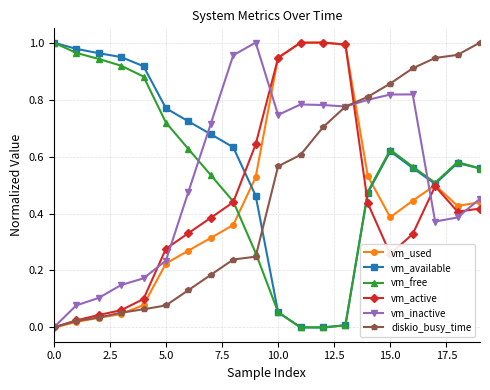

How many intersections are there between vm_inactive and vm_free?

2